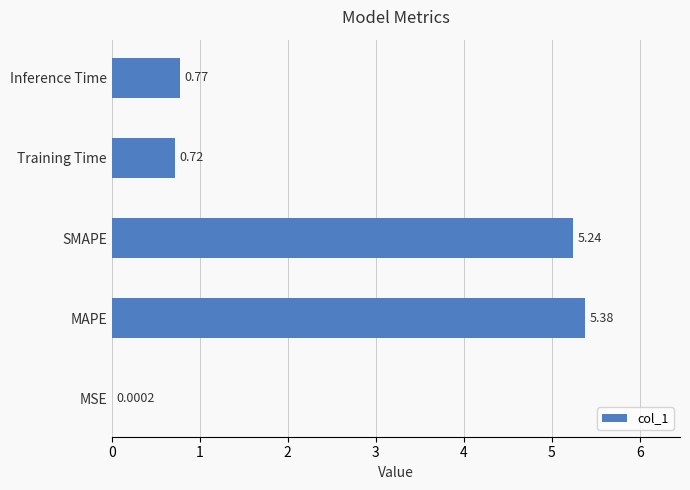

Which category has the highest value across all series?

MAPE